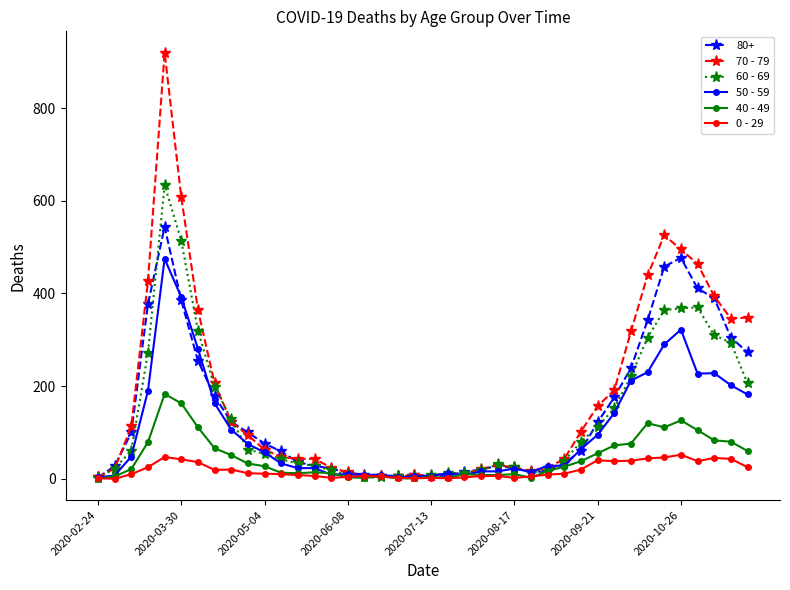

List the series in order of their peak value, highest first.

70 - 79, 60 - 69, 80+, 50 - 59, 40 - 49, 0 - 29